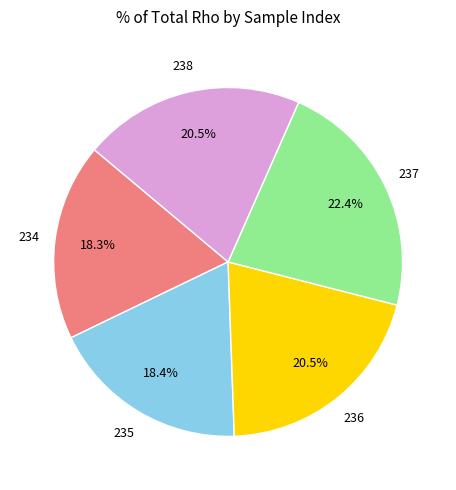

Count the number of slices in the pie.

5